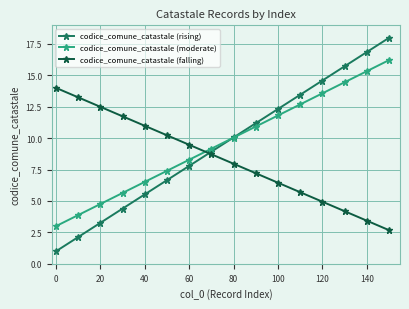

Which series ends up on top after the final intersection of codice_comune_catastale (rising) and codice_comune_catastale (falling)?

codice_comune_catastale (rising)